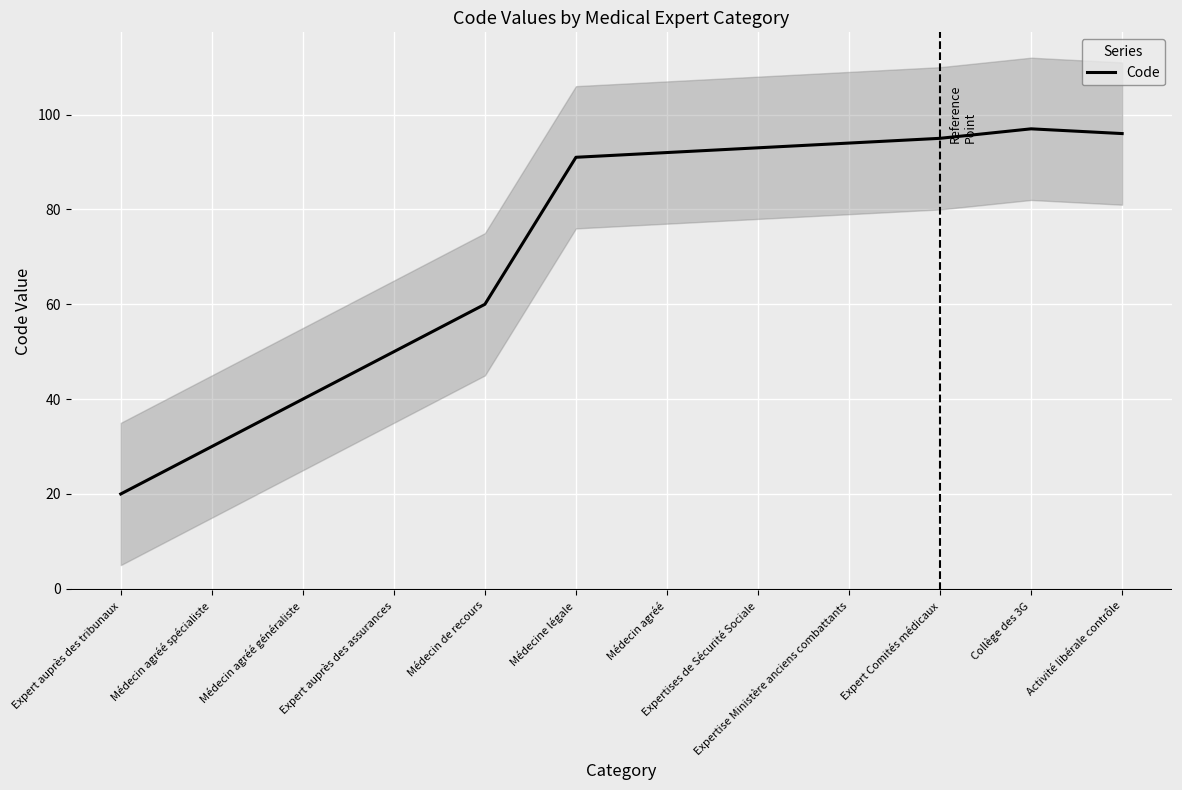

What is the smallest value displayed?

20